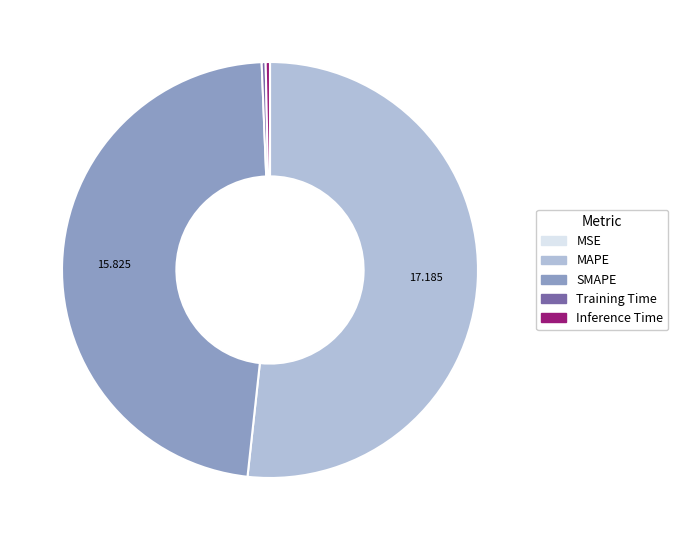

Combined, do Inference Time and MAPE account for over 50%?

Yes